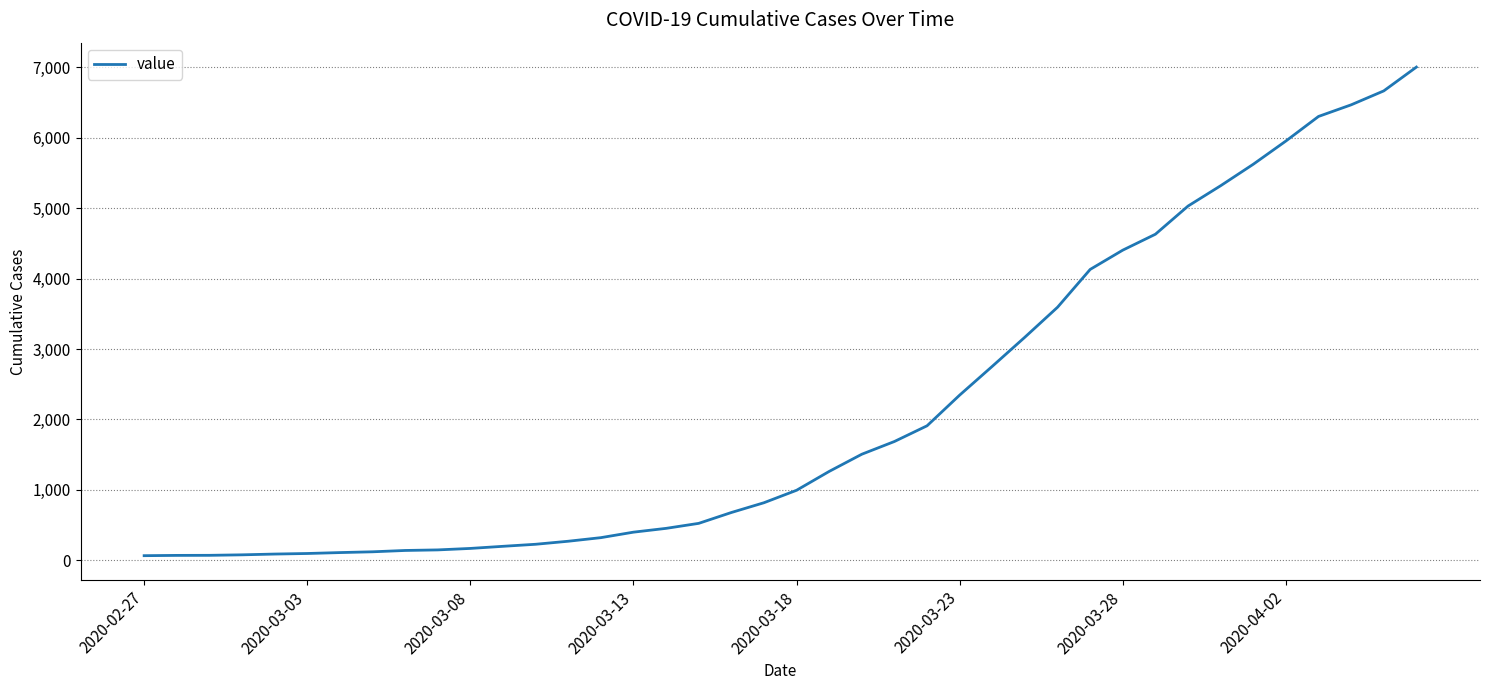

How many distinct data groups are displayed?

1